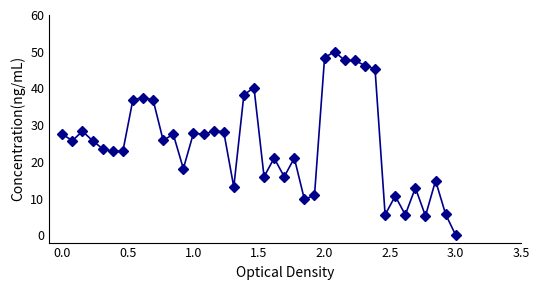

What is the value of the 22nd point from the left?

21.0